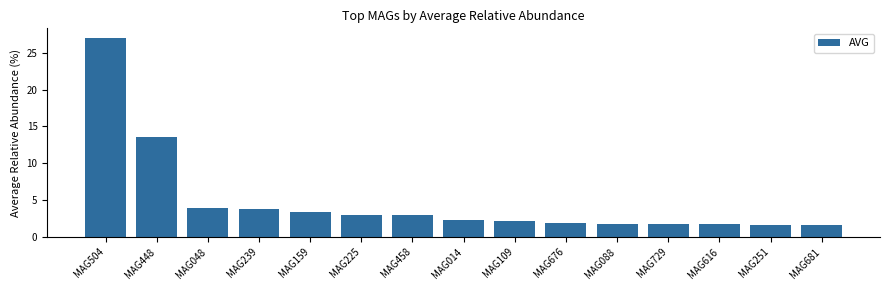

True or false: the data shows 1.2 at MAG239.

False